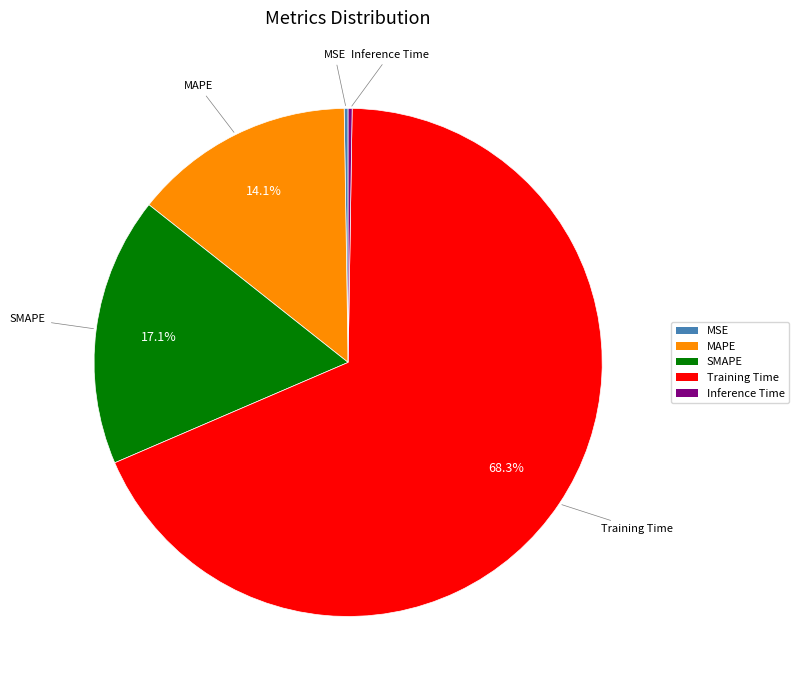

What is the largest slice in the pie chart?

Training Time